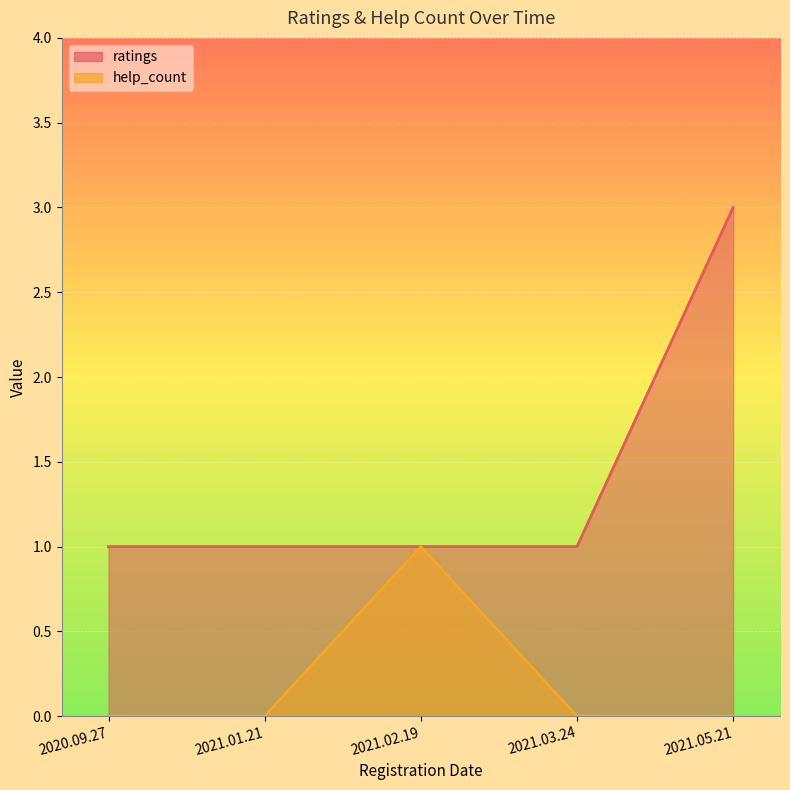

True or false: help_count has a value of 1 at 2021.03.24.

False